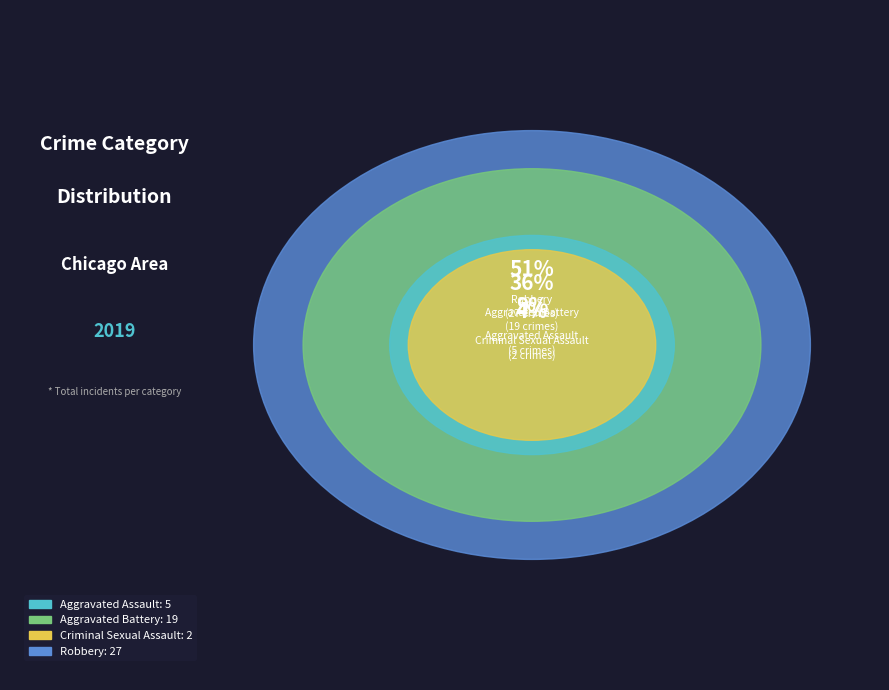

Is it true that Aggravated Battery is 36% of the pie?

True